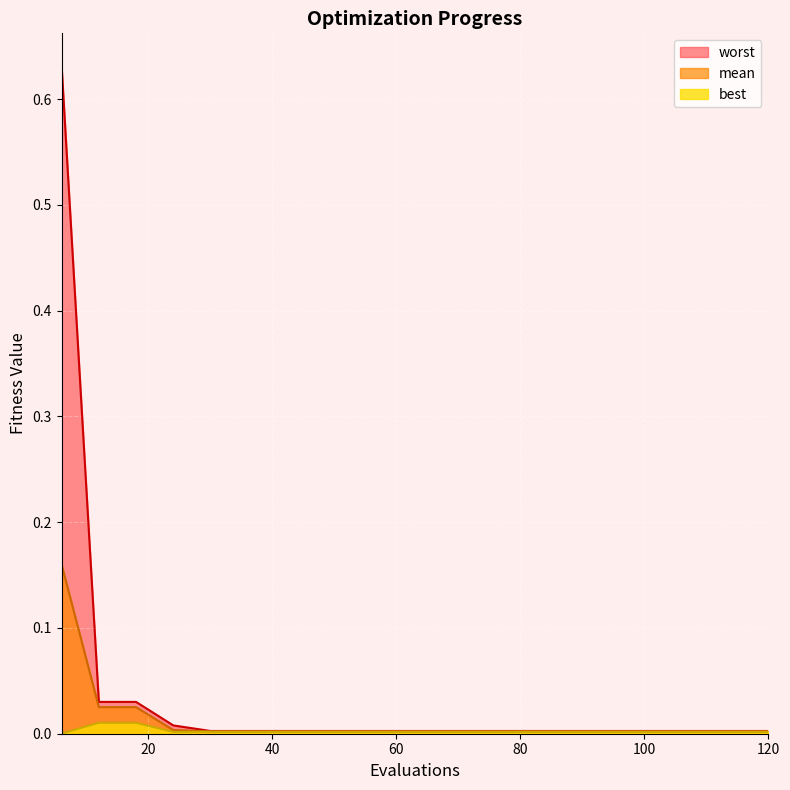

Between 72 and 114, which series saw the biggest shift?

mean